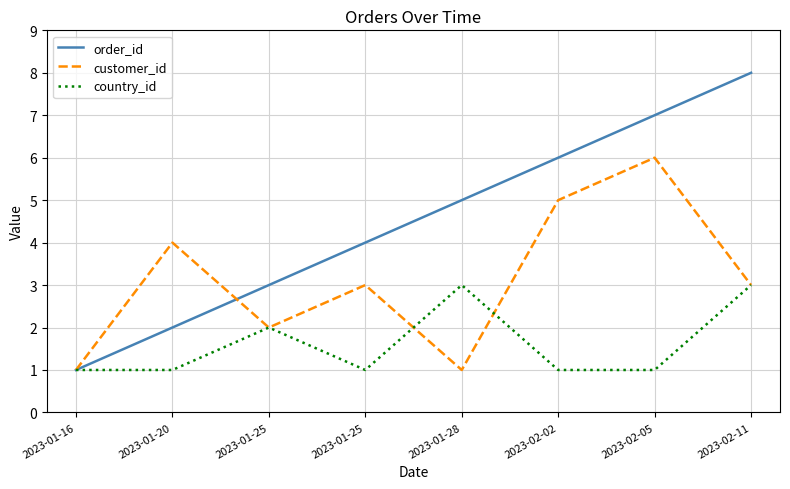

What are all the series names shown in the legend?

order_id, customer_id, country_id